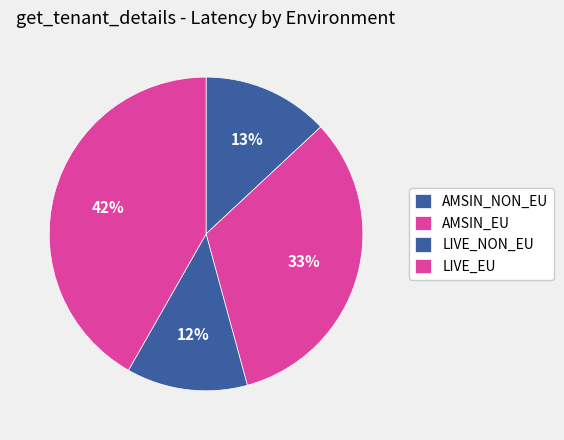

Rank the categories by value from lowest to highest.

LIVE_NON_EU, AMSIN_NON_EU, AMSIN_EU, LIVE_EU